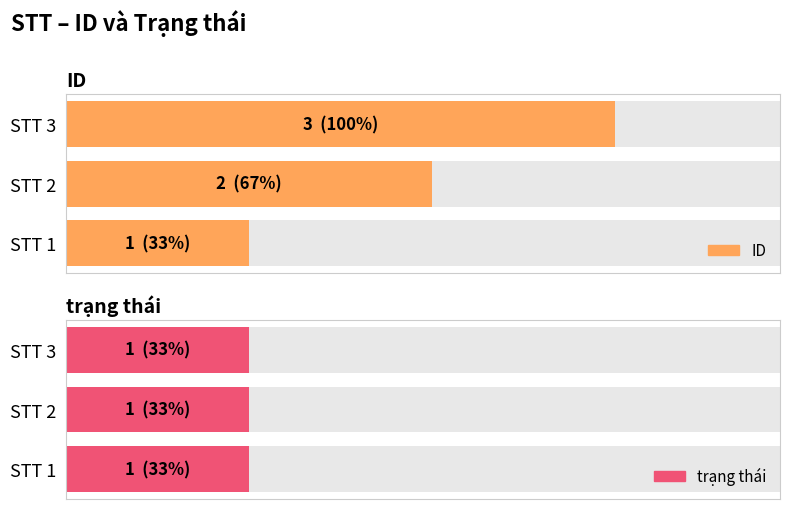

The value of trạng thái at 2 is 2. True or false?

False